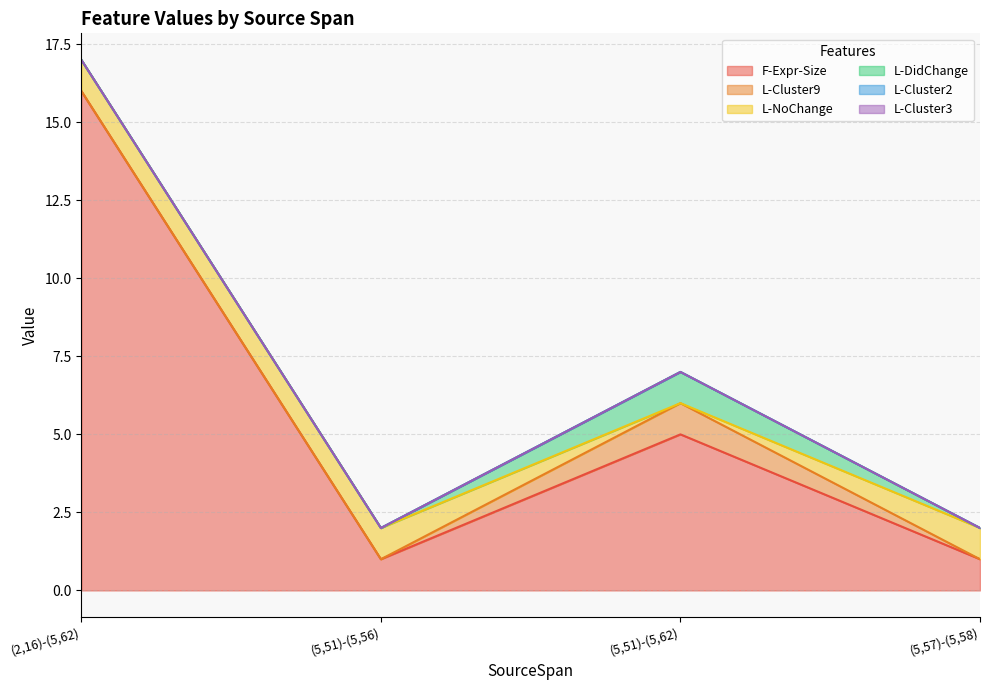

What are all the series names shown in the legend?

F-Expr-Size, L-Cluster9, L-NoChange, L-DidChange, L-Cluster2, L-Cluster3